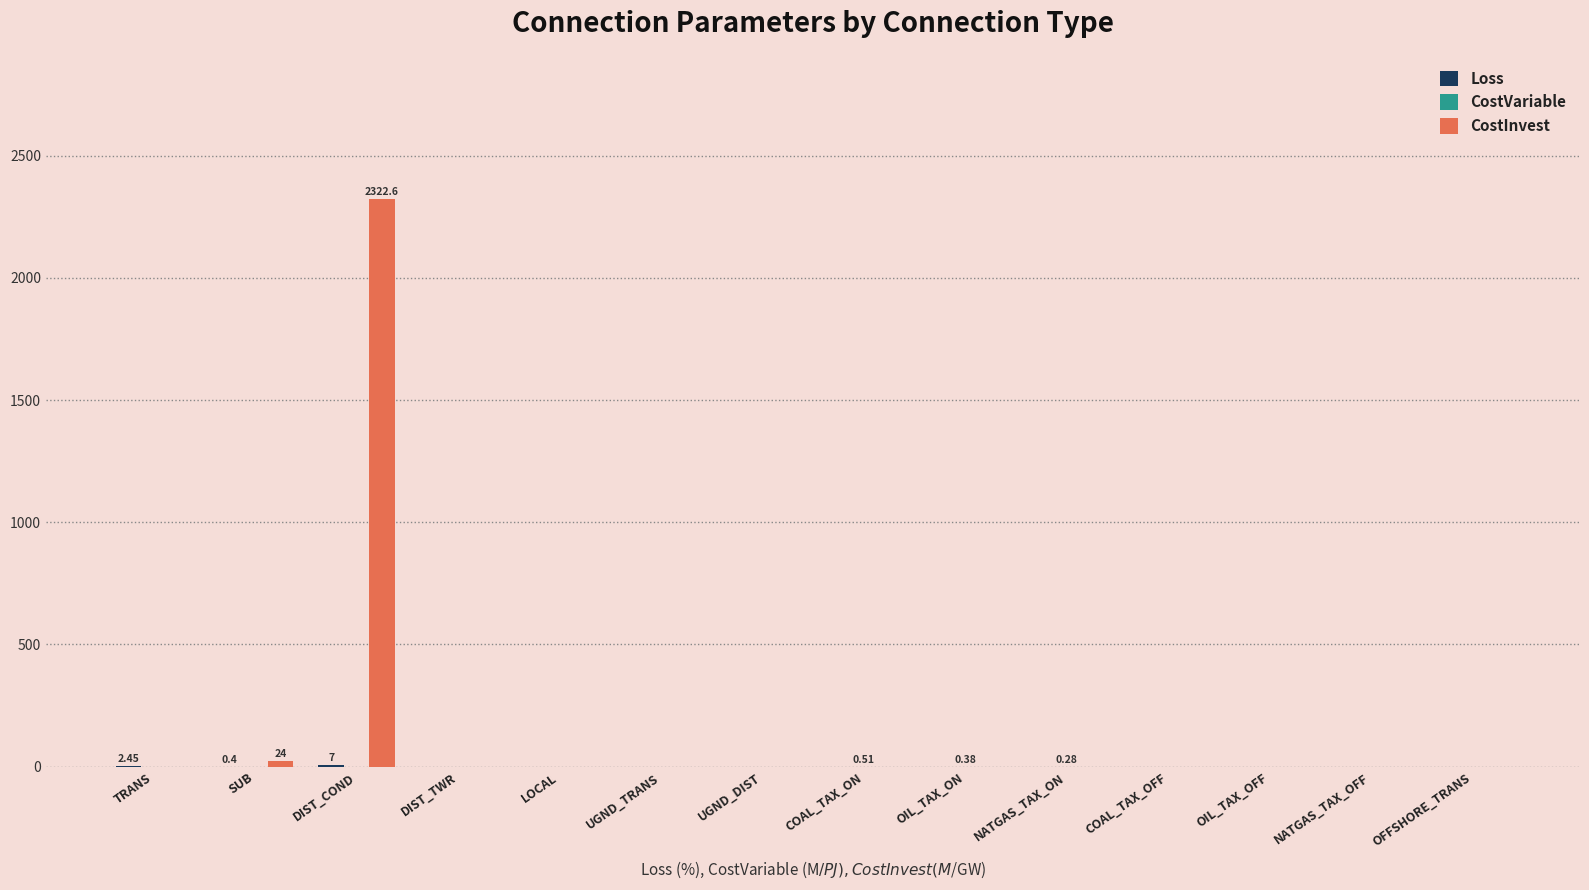

Are the bars grouped side by side (vs. stacked)?

Yes